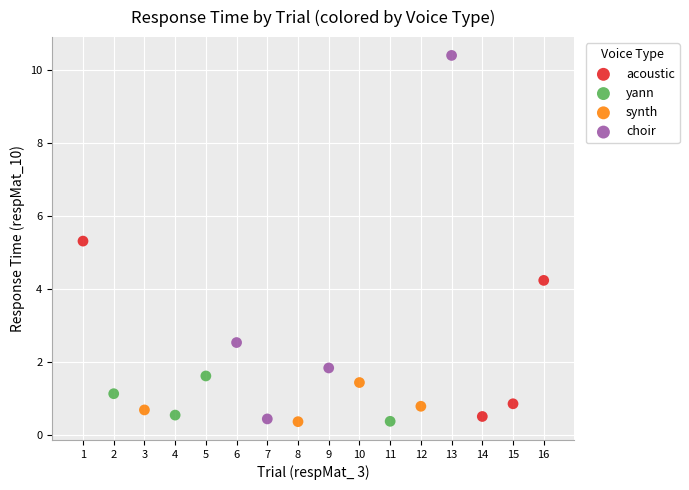

Which series reaches the maximum Y coordinate?

choir